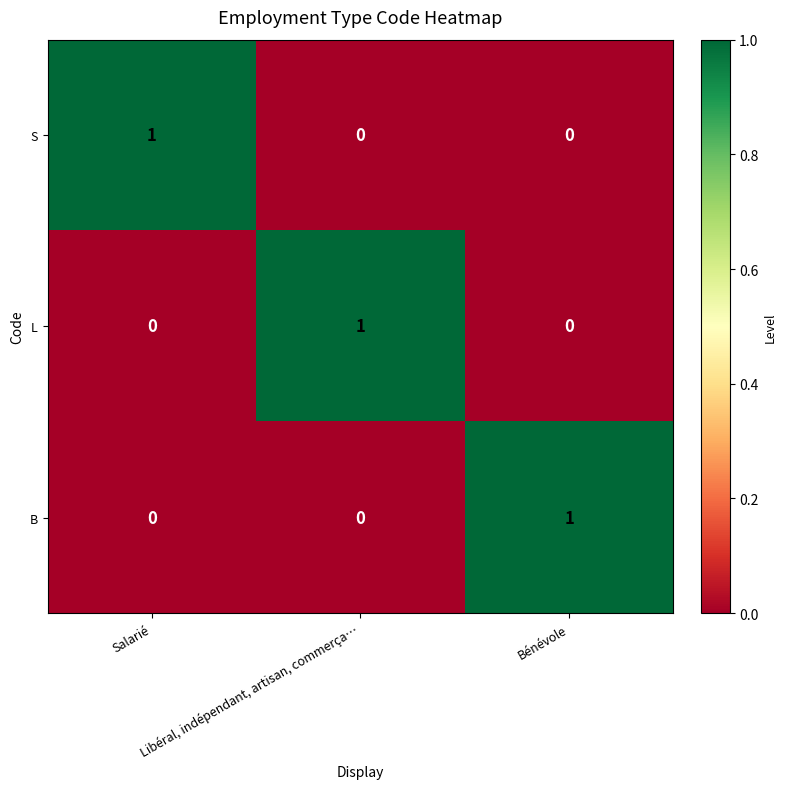

How many S values are between 0 and 1?

3